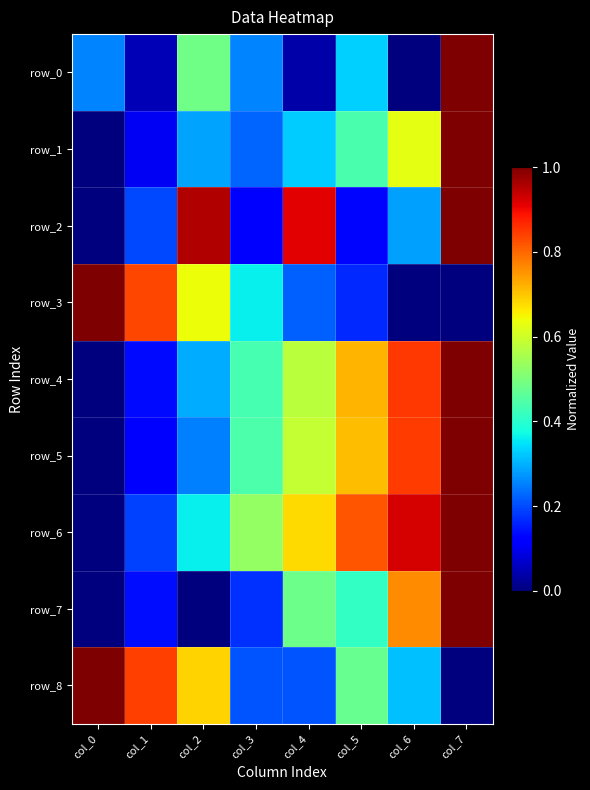

Count the row_7 values in the range 0 to 1.

8